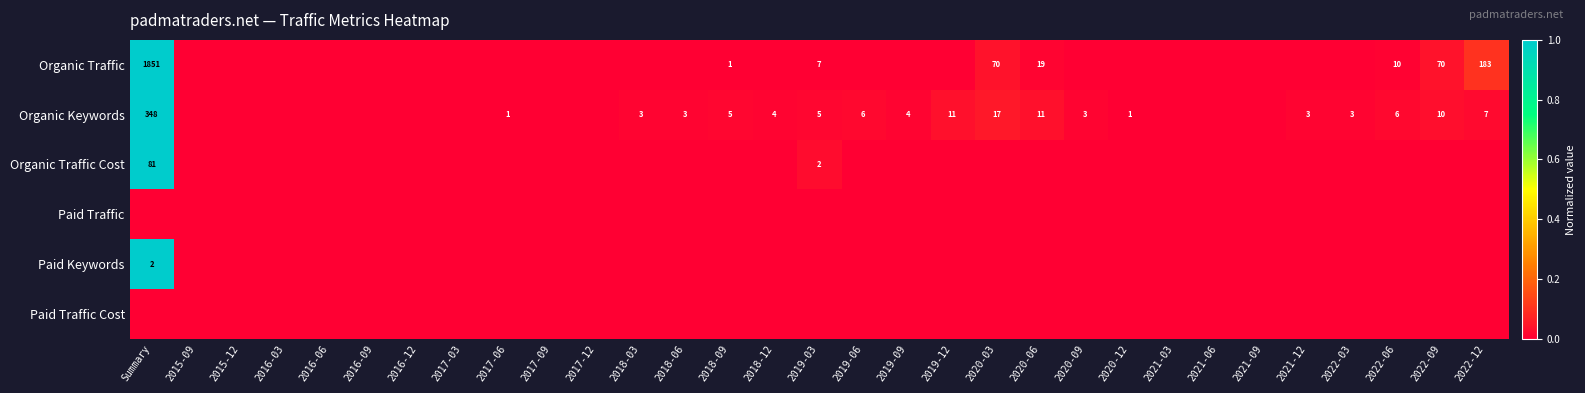

The Organic Keywords series shows 3 at 2018-03. True or false?

True